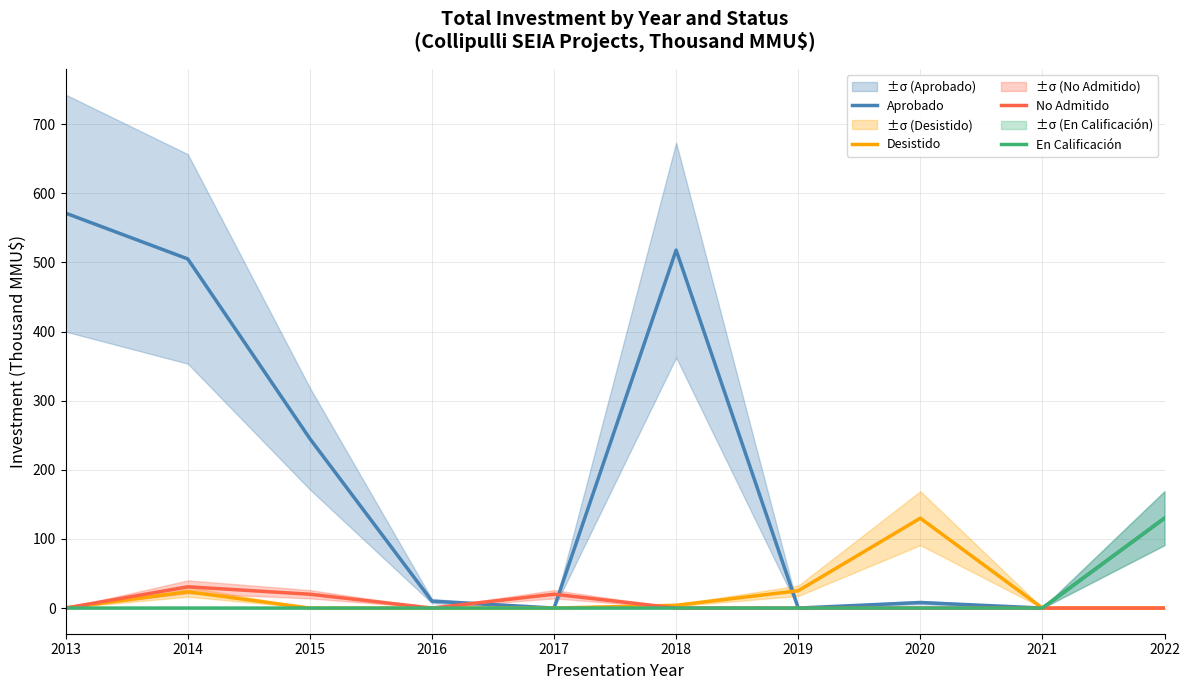

Is the value of Aprobado at 2016 greater than the value of No Admitido at 2021?

Yes